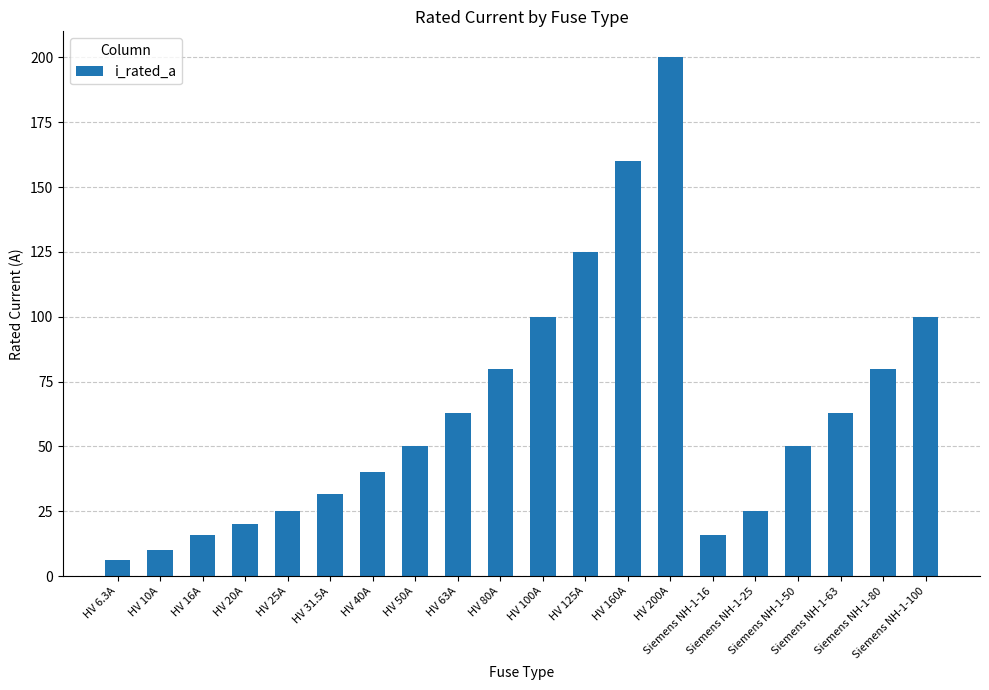

What is the difference between the maximum and minimum values?

193.7